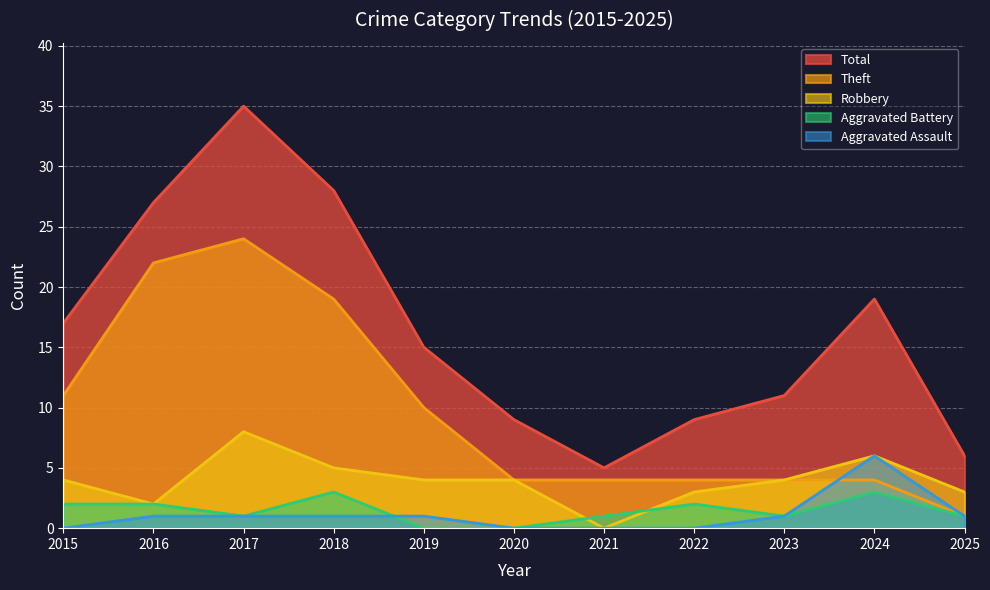

At which label does Aggravated Battery reach its minimum?

2019